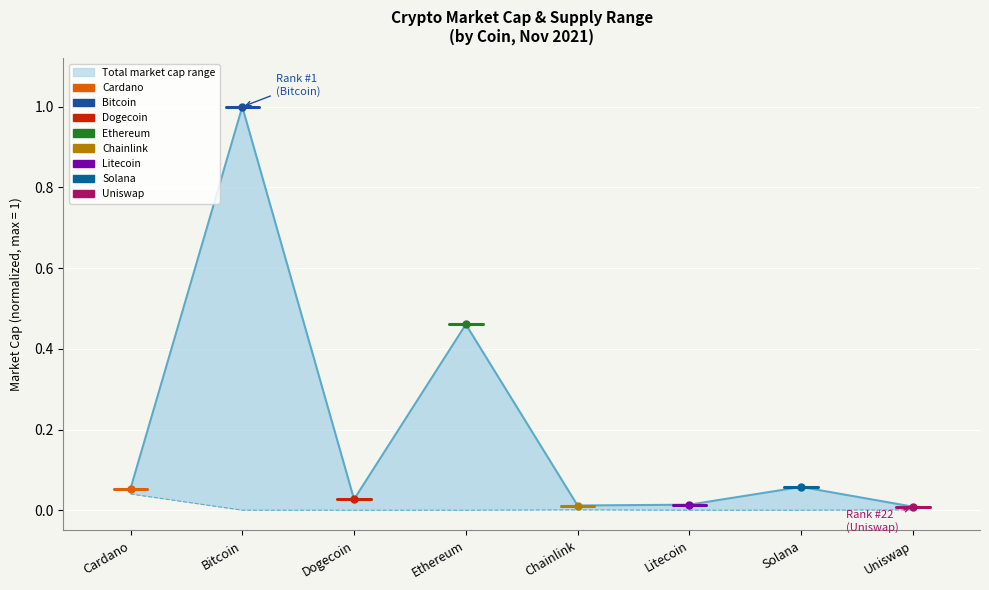

Which series changed the most between Dogecoin and Uniswap?

market_cap